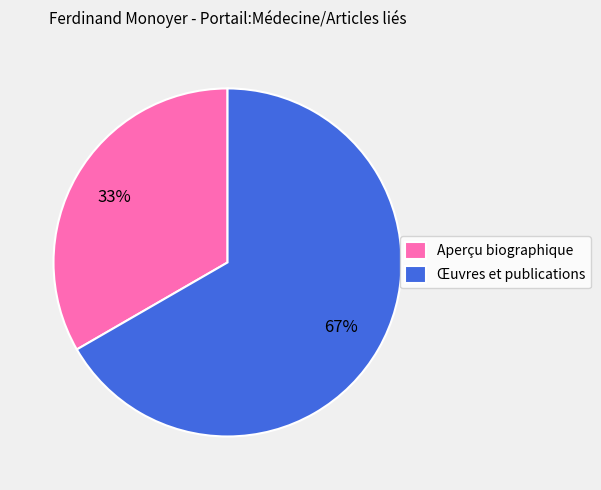

Is the sum of Aperçu biographique and Œuvres et publications greater than half?

Yes